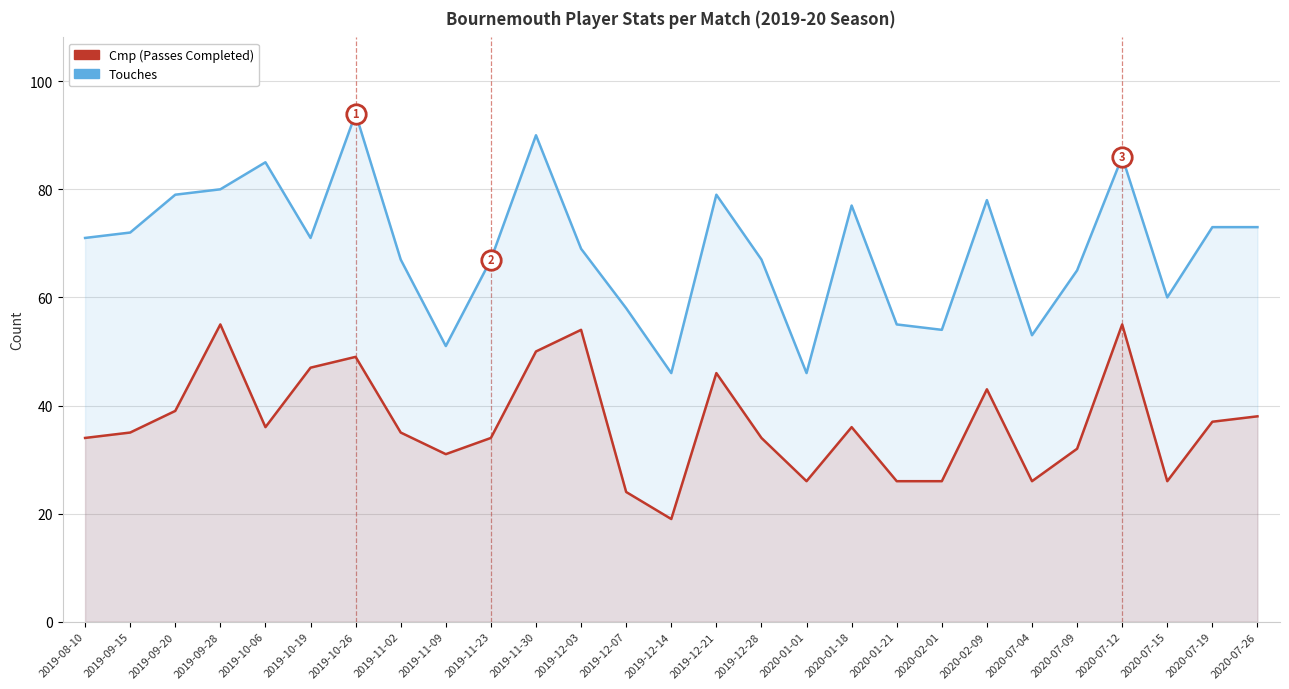

What is the minimum value for Touches?

46